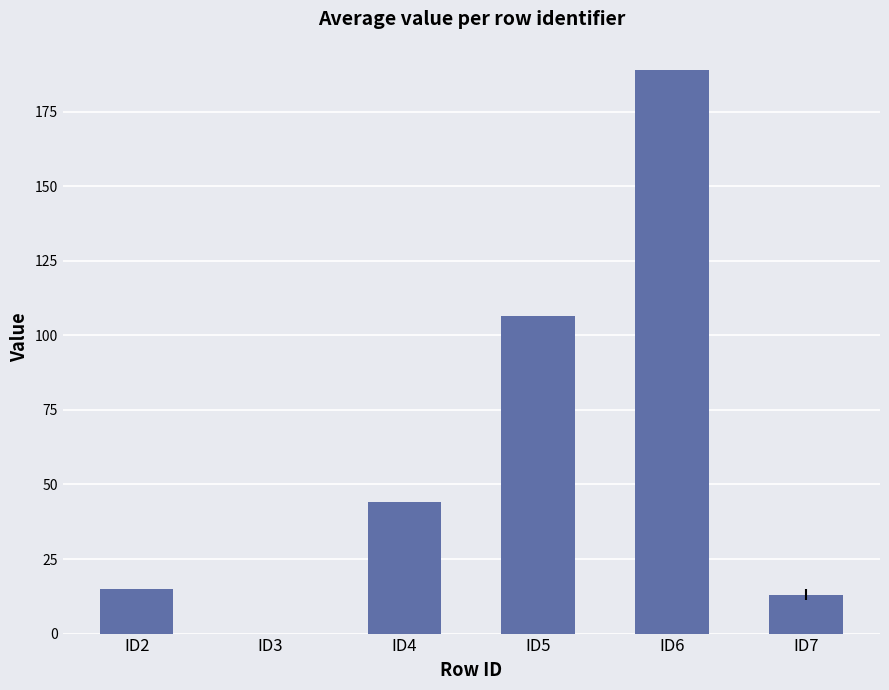

How many positive values are there?

5